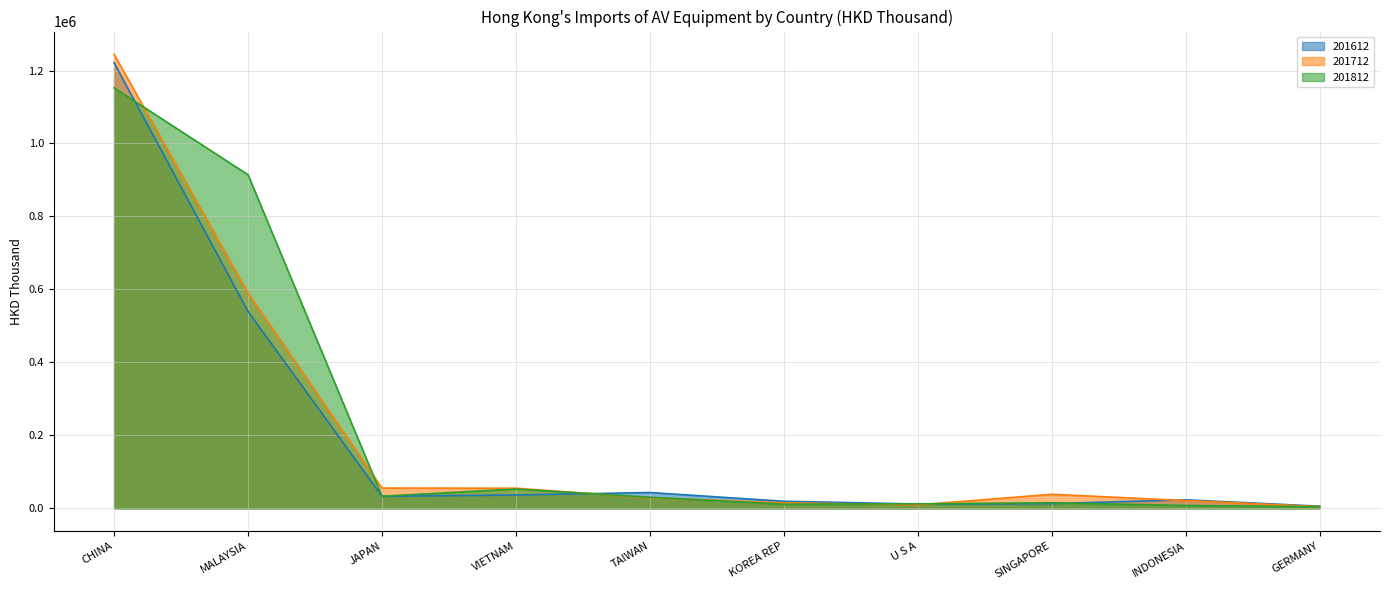

What is the difference between the maximum and minimum values in the 201712 series?

1240017.1